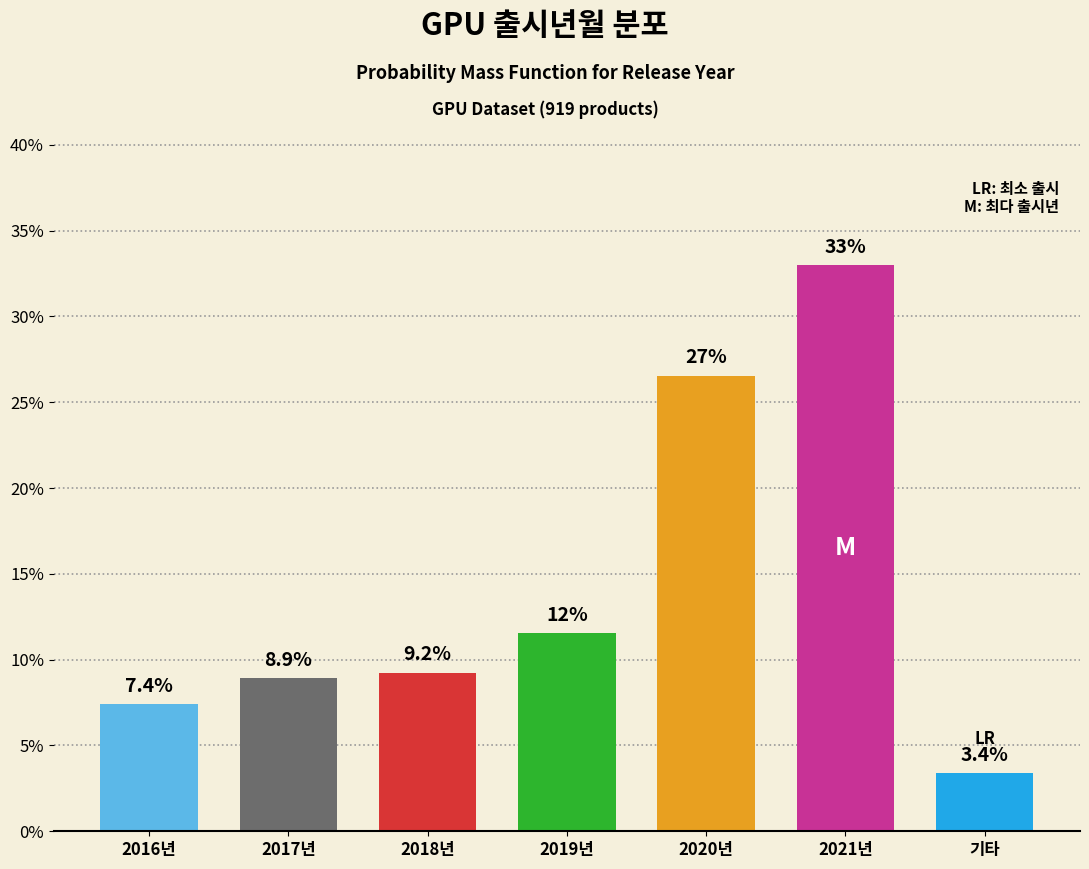

Reading right to left, list all the values displayed in this chart.

기타=3.4	2021년=33.0	2020년=26.6	2019년=11.5	2018년=9.2	2017년=8.9	2016년=7.4